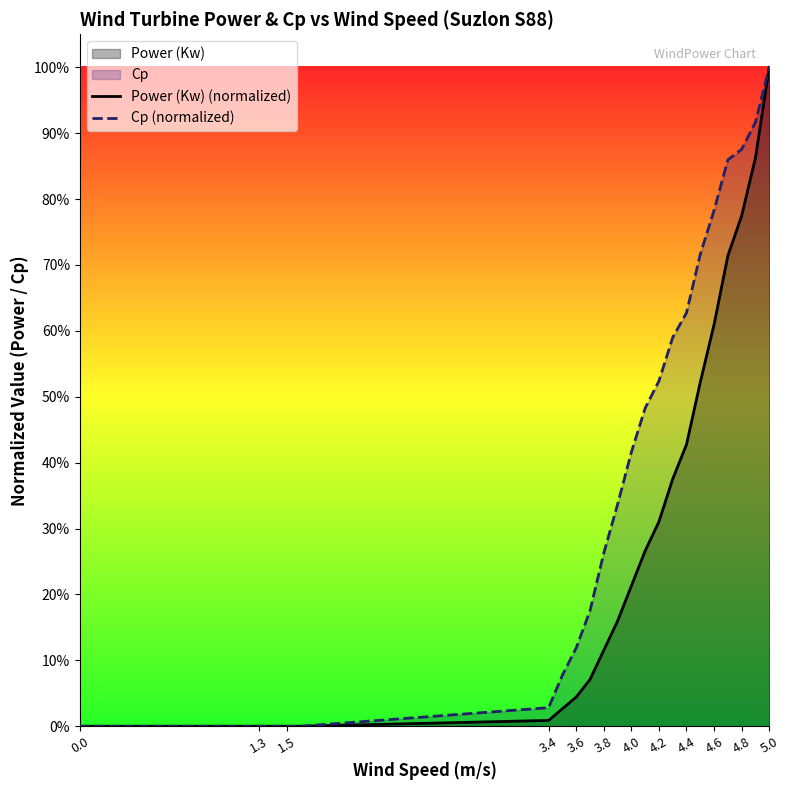

Rank the series at 4.6 from highest to lowest value.

Cp (normalized), Power (Kw) (normalized)